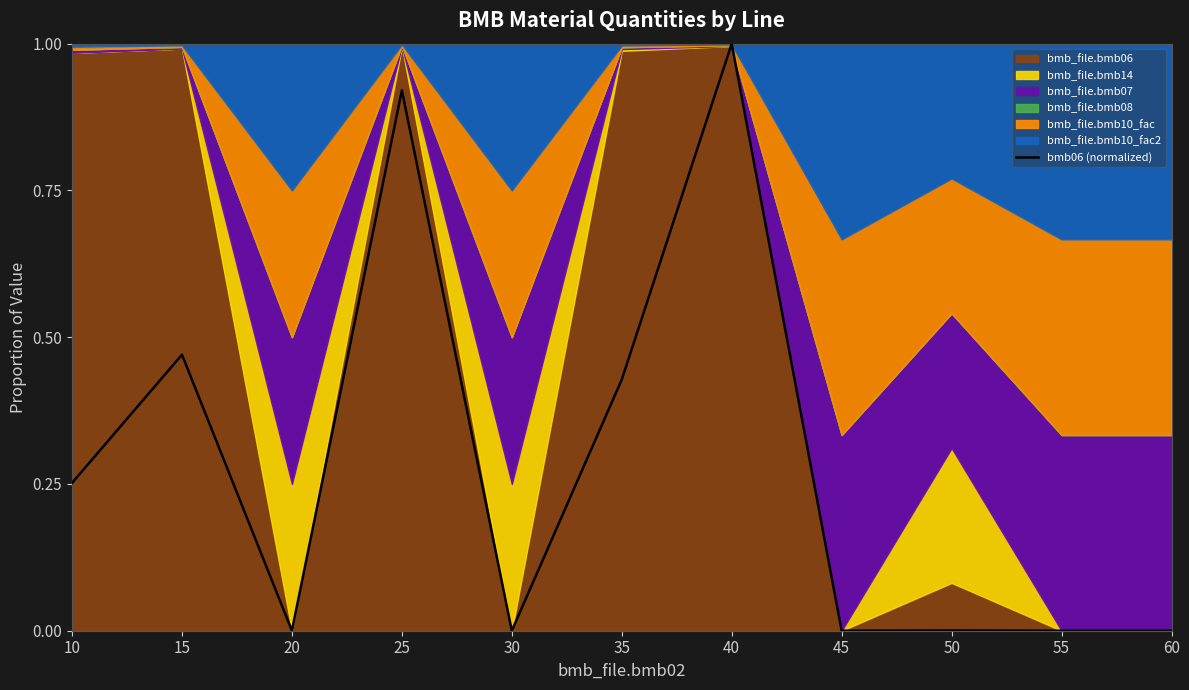

Which has a higher value, 15 or 20?

15